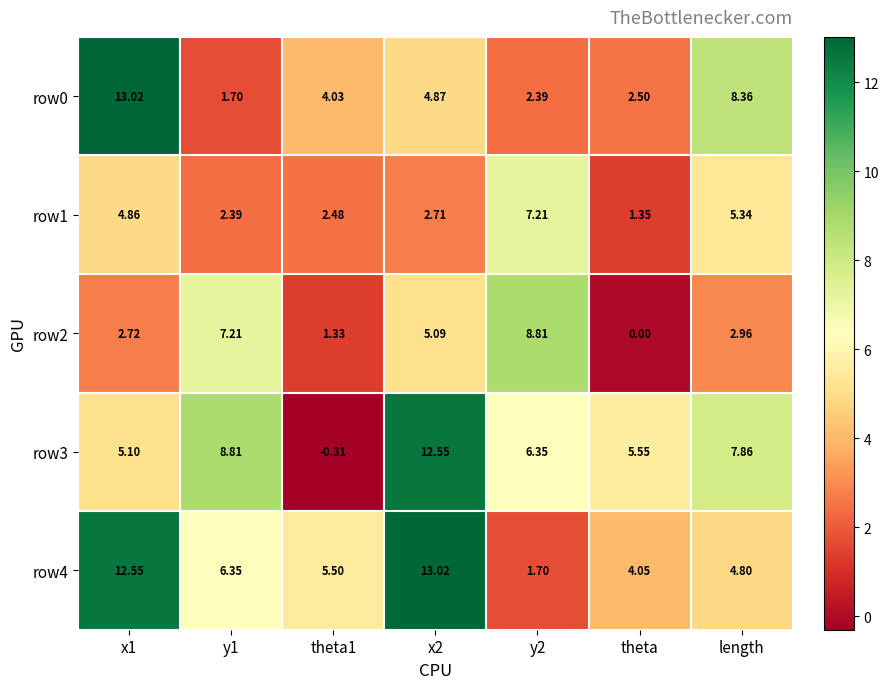

At x2, list the series in order from largest to smallest.

row4, row3, row2, row0, row1